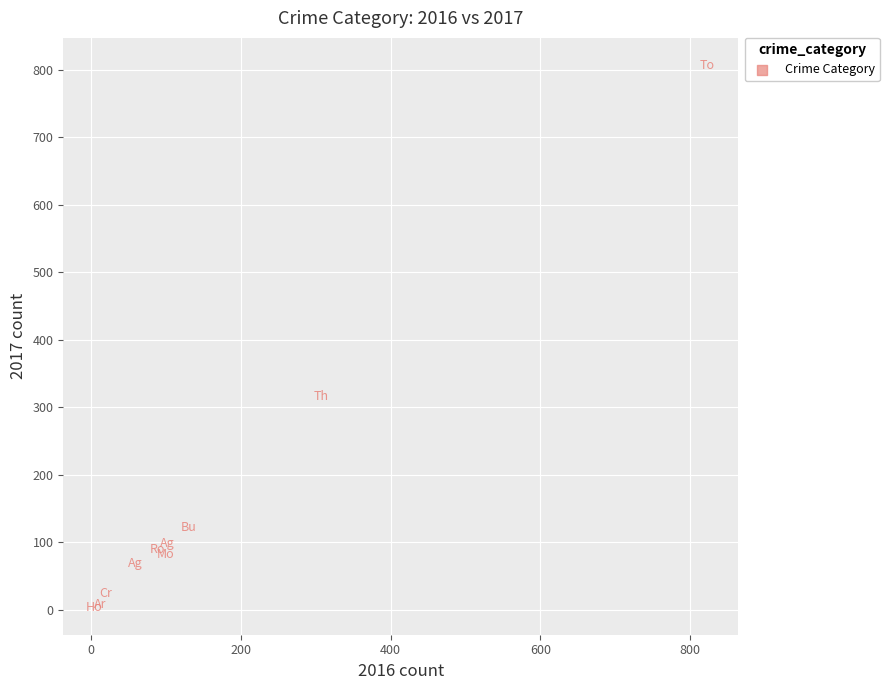

What Y value in the scatter plot is closest to 405?

316